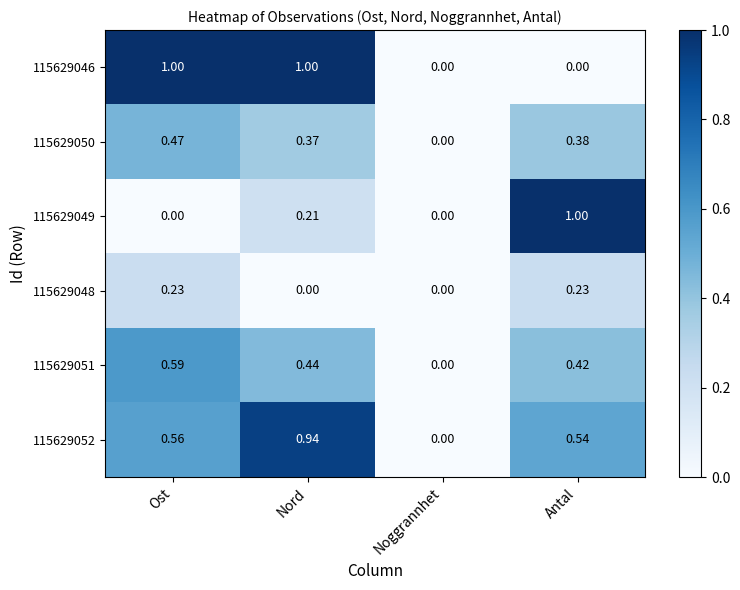

At which label does 115629051 reach its minimum?

Noggrannhet